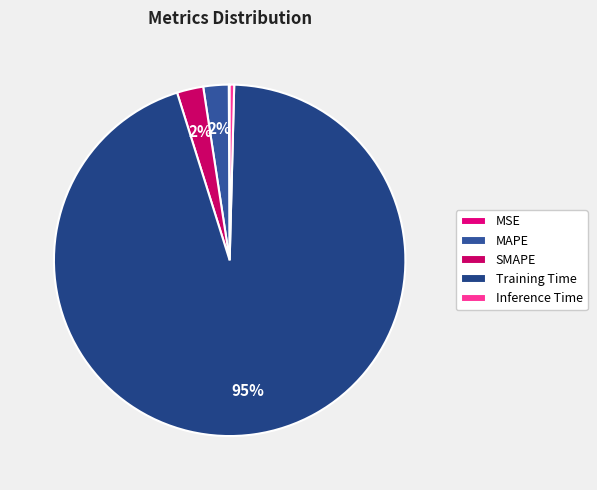

Combined, what portion of the pie is MAPE and Training Time?

97.1%